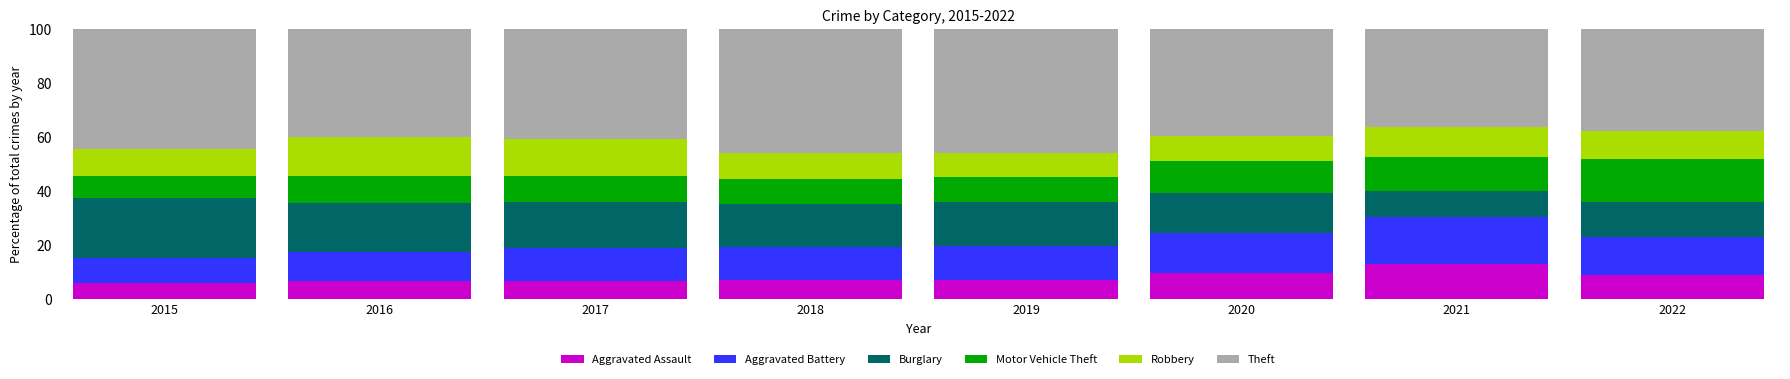

The value of Aggravated Assault at 2018 is 7.1. True or false?

True